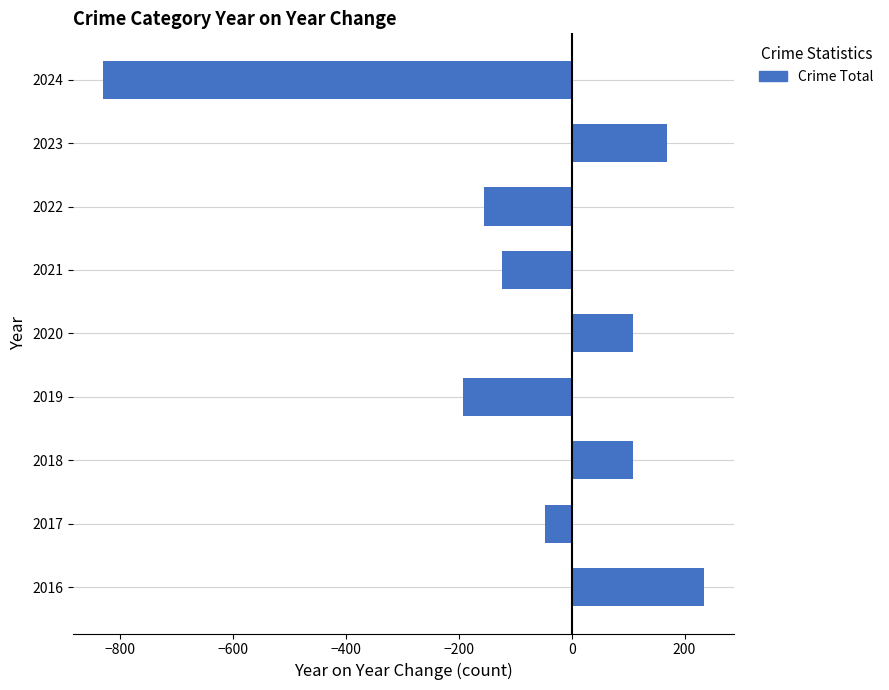

What is the greatest value displayed?

234